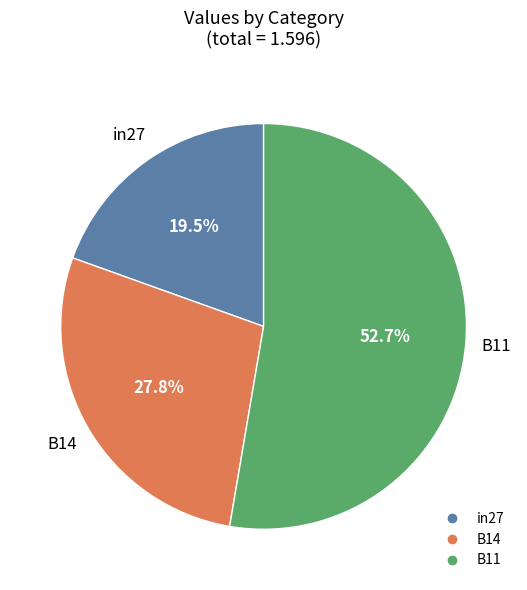

How many segments does this pie chart have?

3